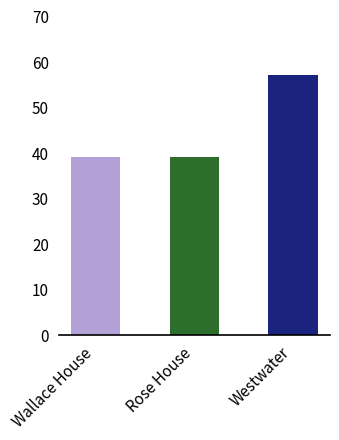

What position from the right is Wallace House?

3